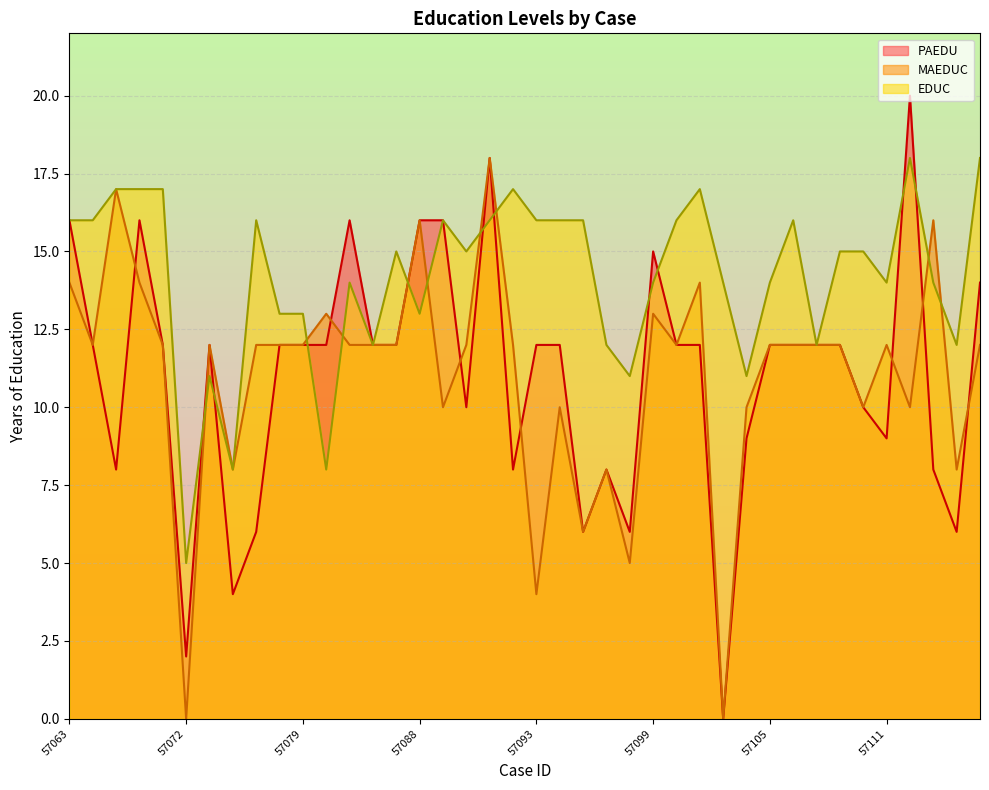

How many distinct data groups are displayed?

3